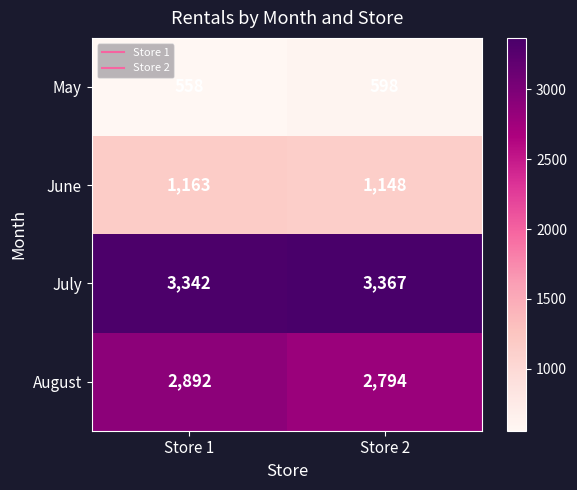

Which series has the widest spread of values?

August